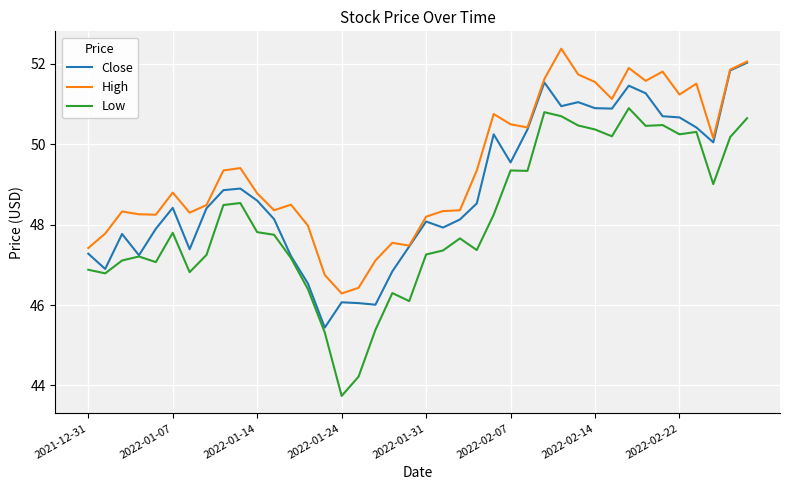

True or false: Close has more than 1 interior local peaks.

True